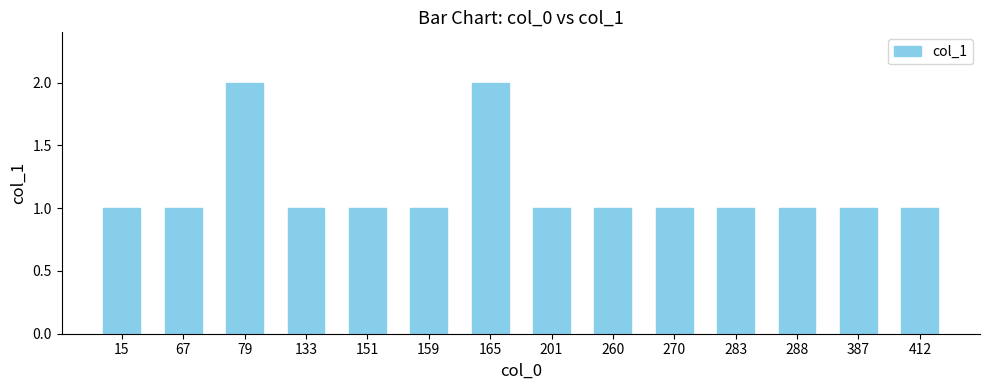

What is the value of the 4th bar from the left?

1